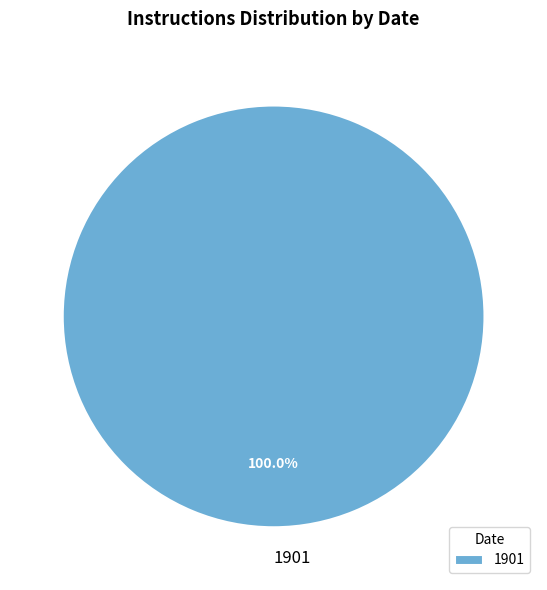

Does 1901 account for over 50% of the chart?

Yes